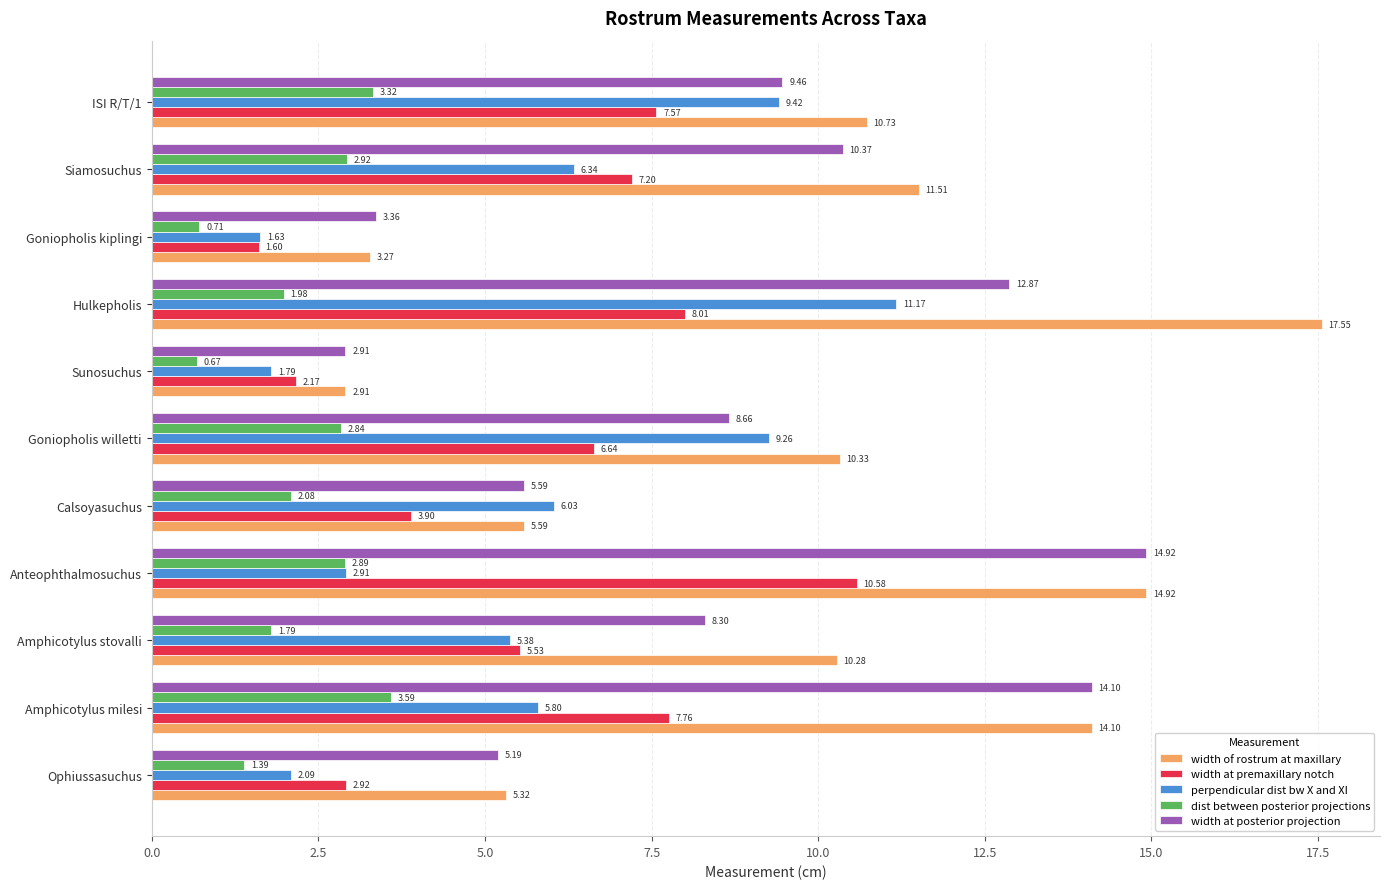

What is the difference between the width at premaxillary notch values at Ophiussasuchus and ISI R/T/1?

4.7